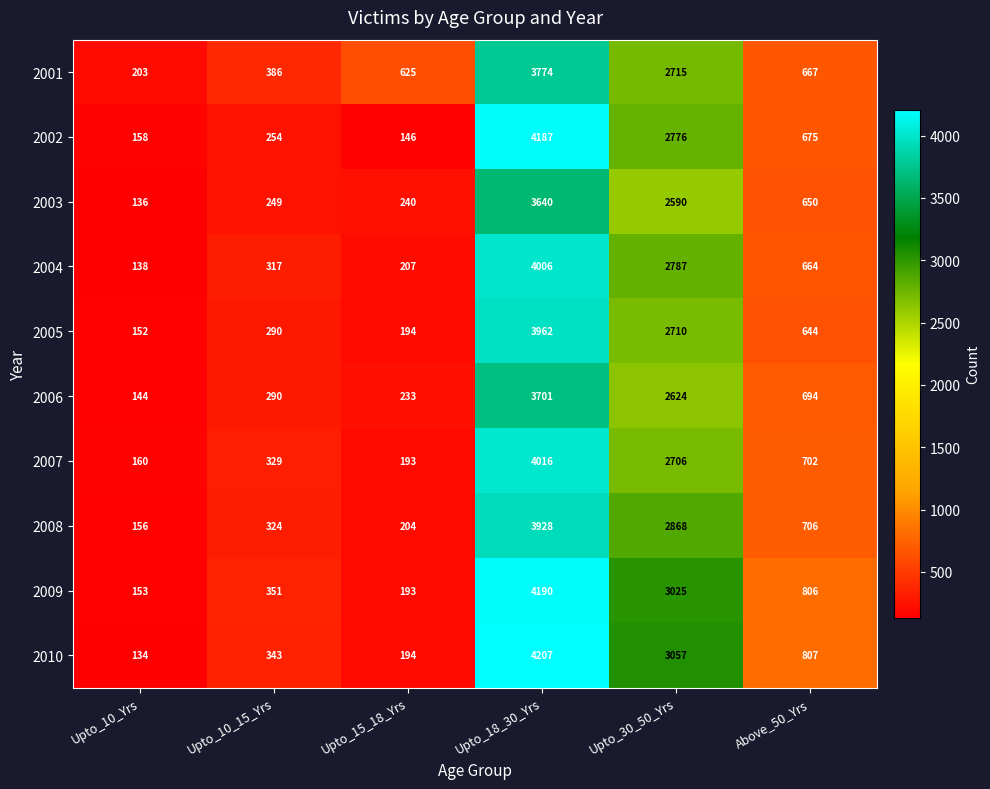

What is the spread (max minus min) of values at Upto_18_30_Yrs?

567